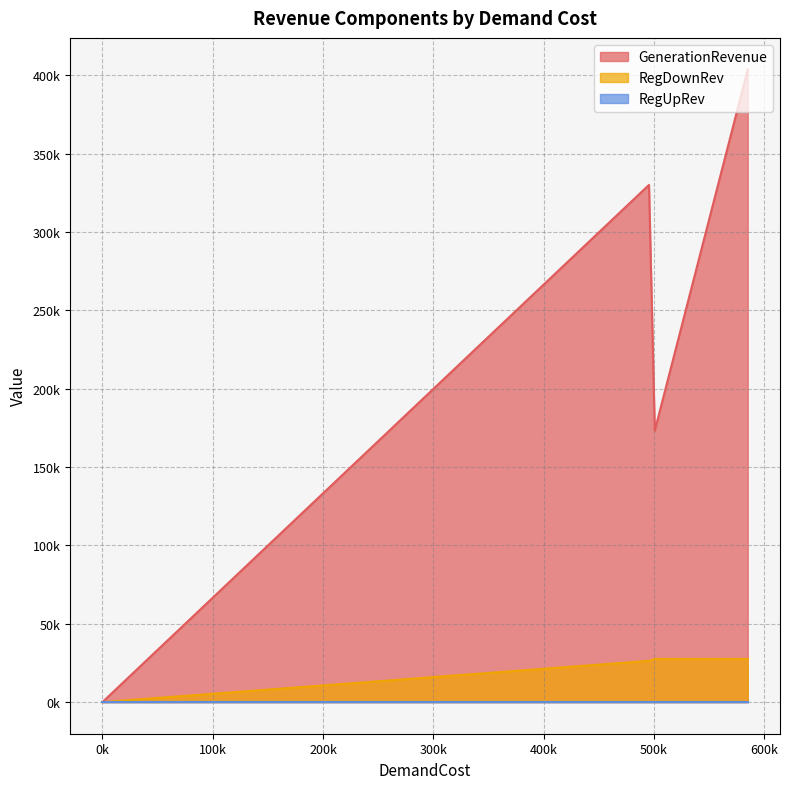

How many positive values does the RegDownRev series have?

3